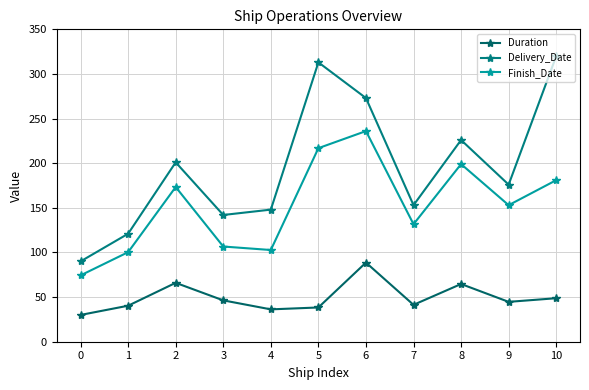

Rank the series at 10 from lowest to highest value.

Duration, Finish_Date, Delivery_Date